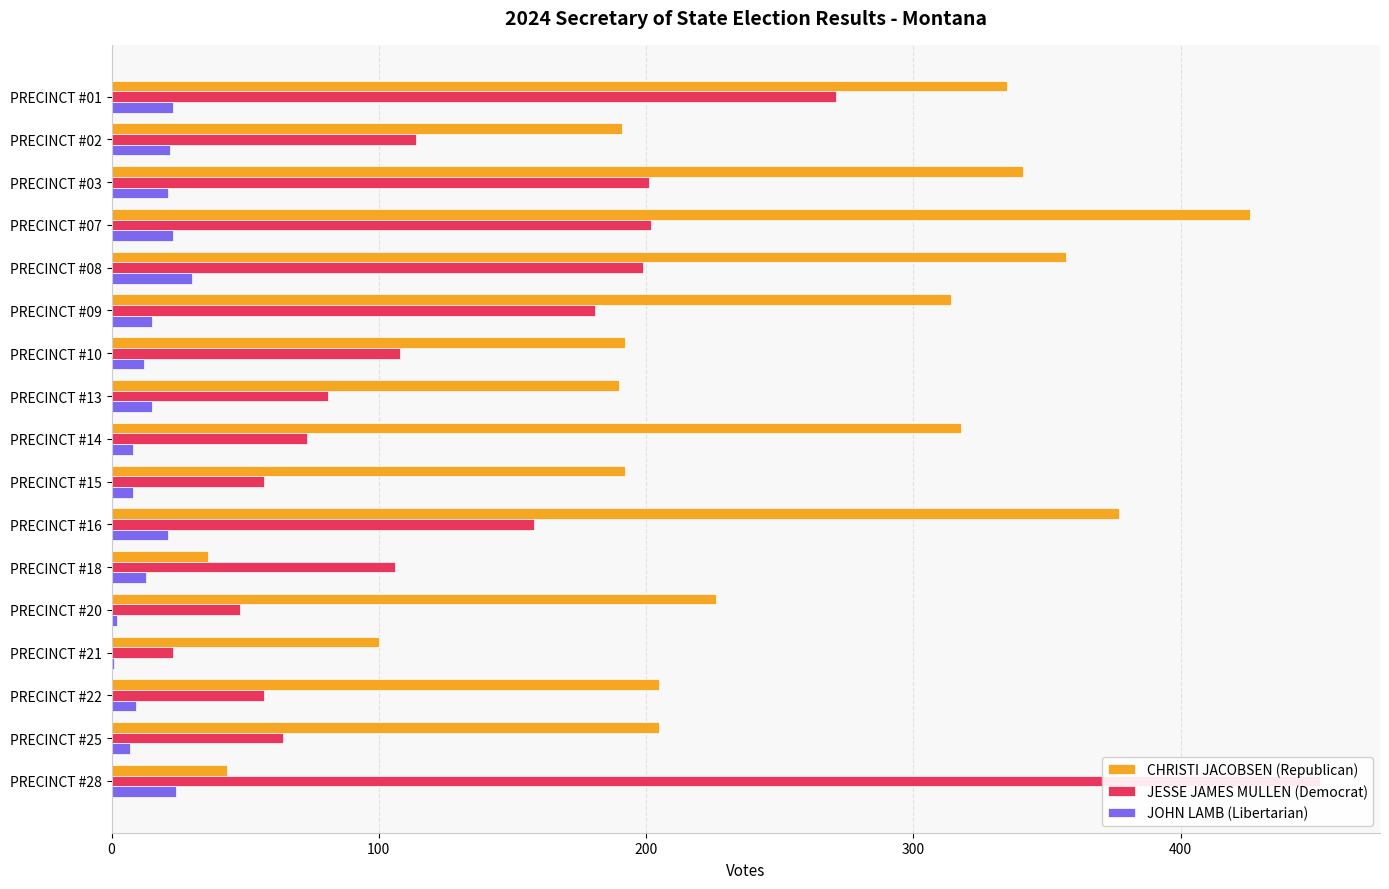

Does the chart contain stacked bars?

No